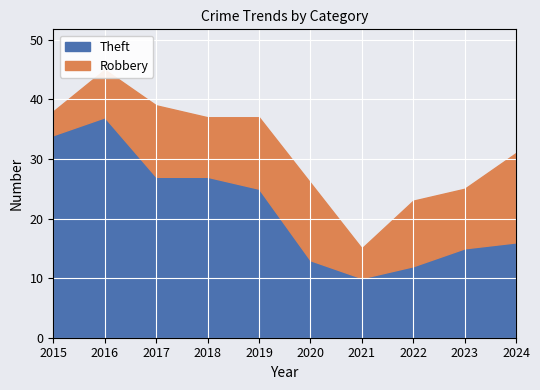

True or false: Theft has a value of 8 at 2023.

False